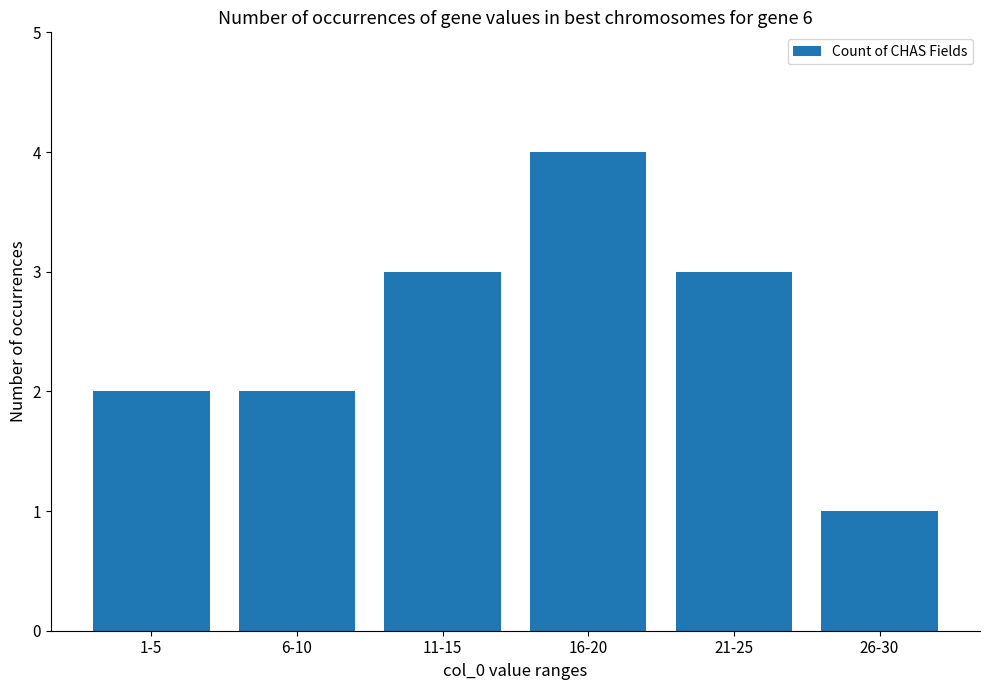

How many series are shown in this chart?

1